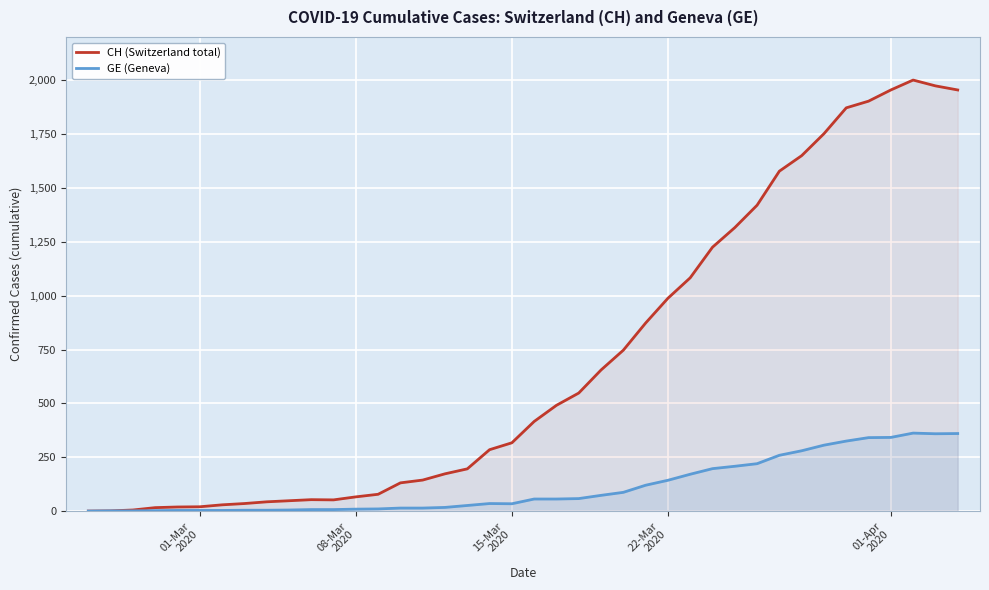

Count the number of data series in this chart.

2